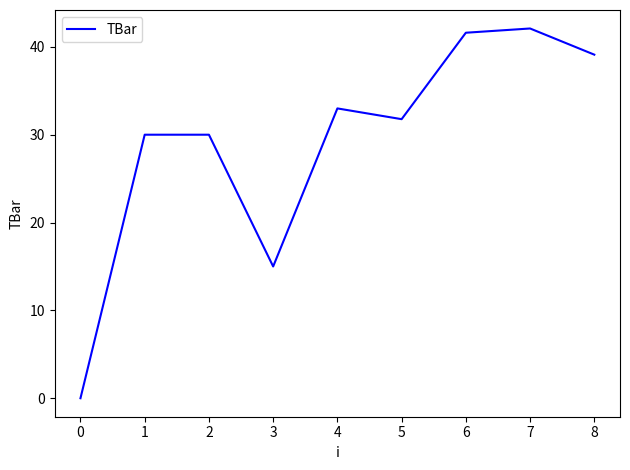

What is the approximate value at 2?

30.0